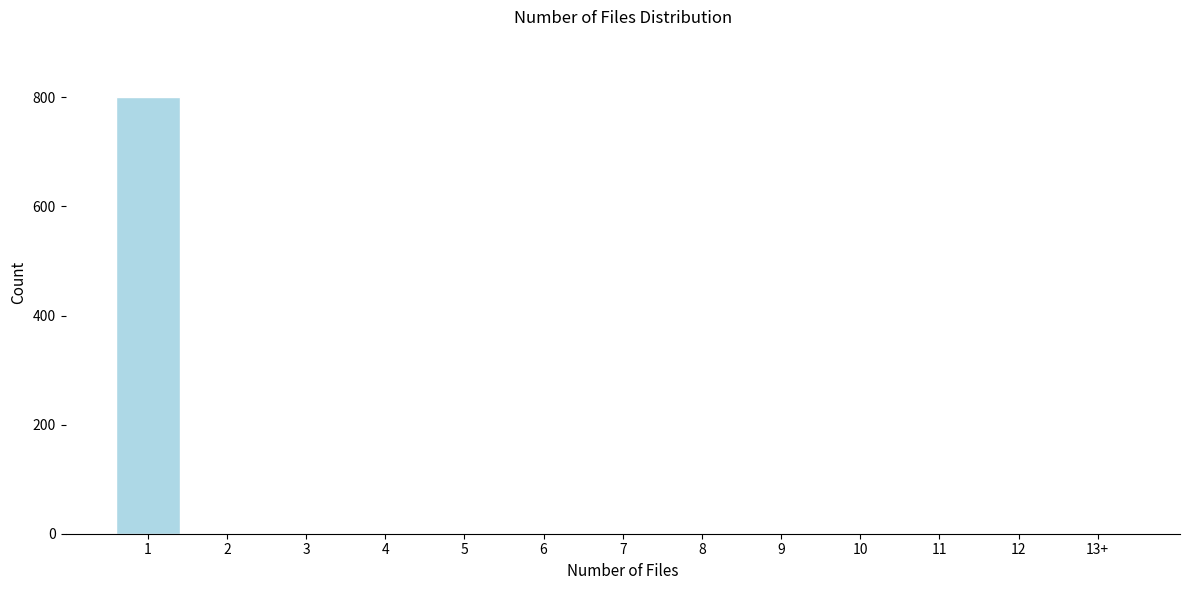

Is it true that the value at 8 is 0?

True